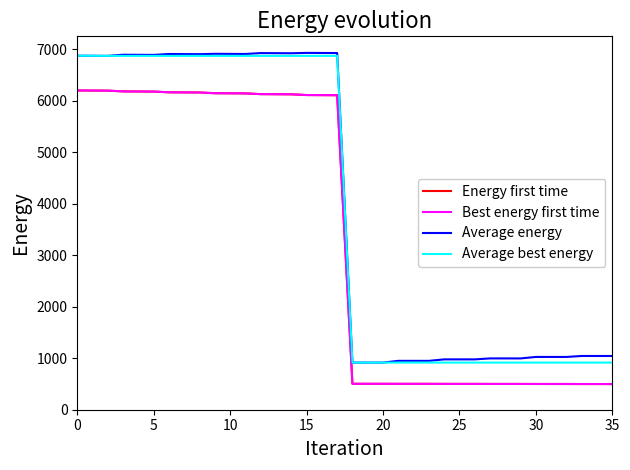

What is the smallest value displayed?

498.7